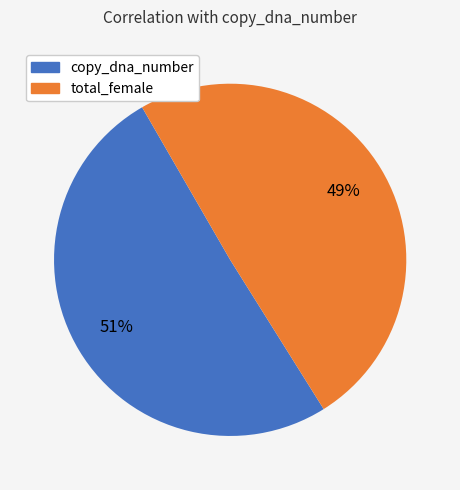

Is there any slice that represents more than half of the pie?

Yes